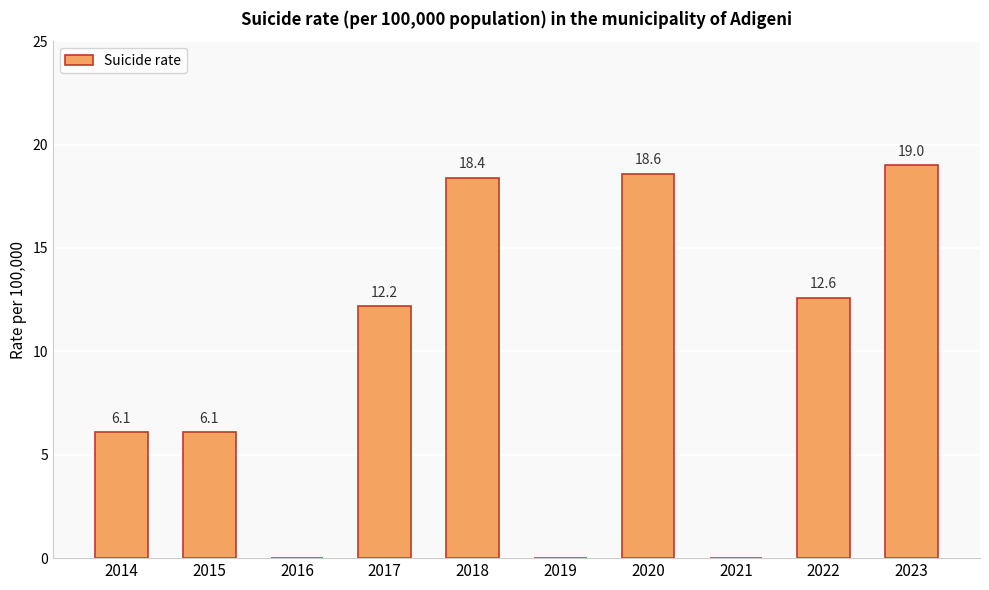

How many values are above zero?

7